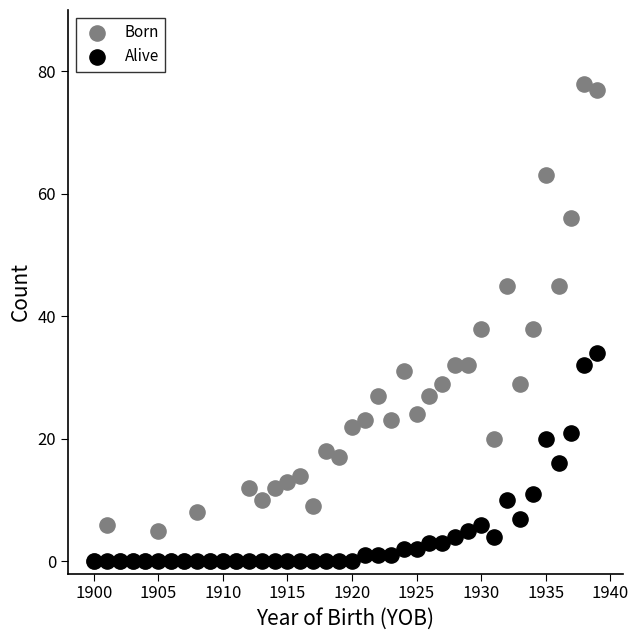

What are all the series names shown in the legend?

Born, Alive